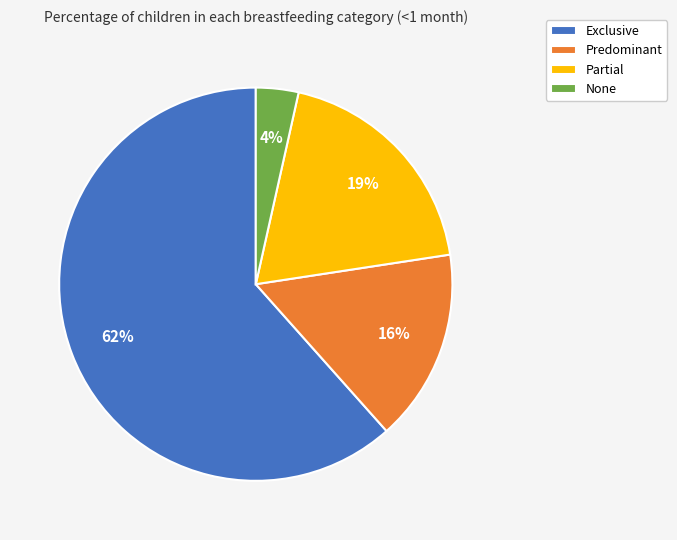

Does any single category account for the majority?

Yes